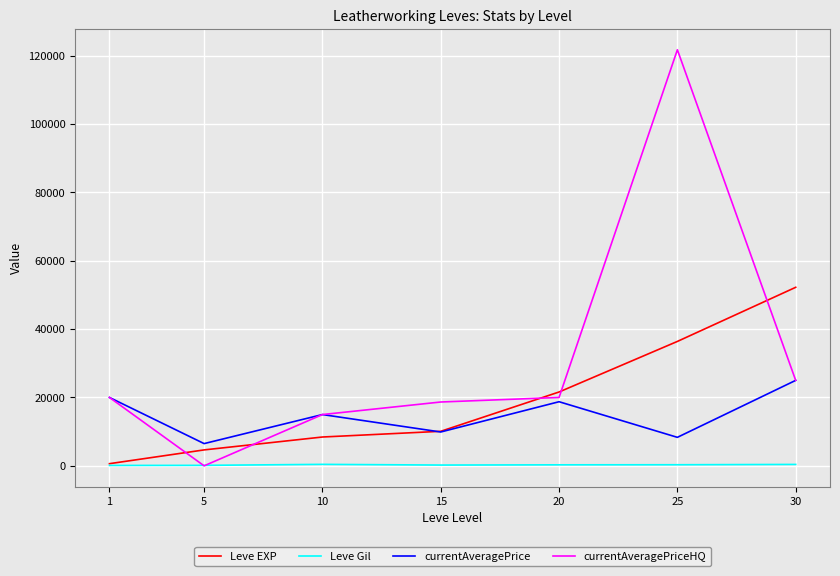

What is the greatest value displayed?

121707